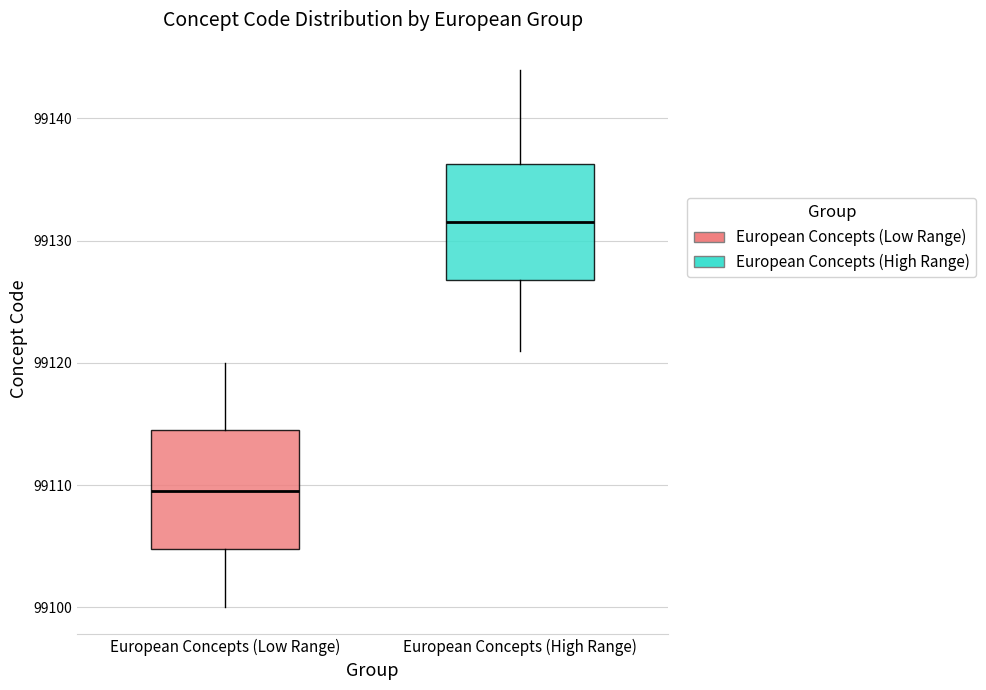

Which box has the highest median line?

European Concepts (High Range)